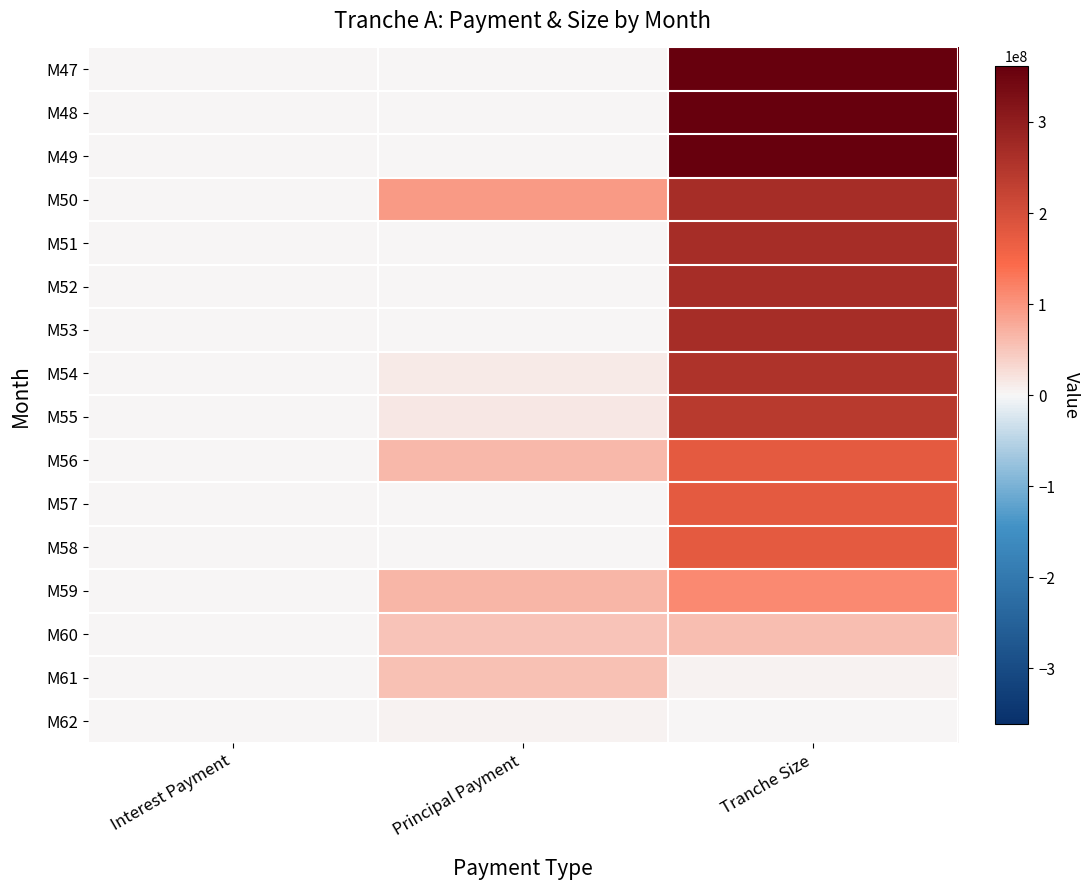

How many distinct data groups are displayed?

16